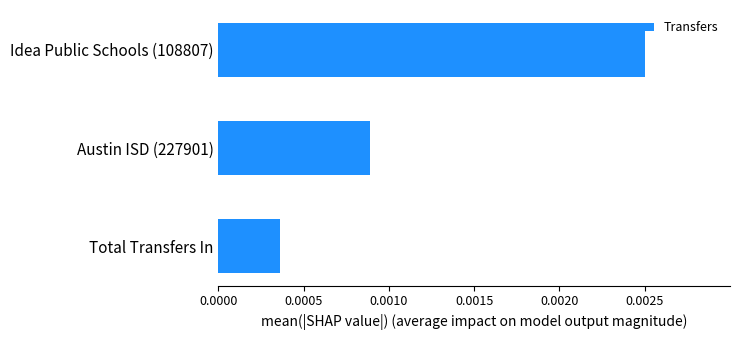

How many bars are there in total?

3